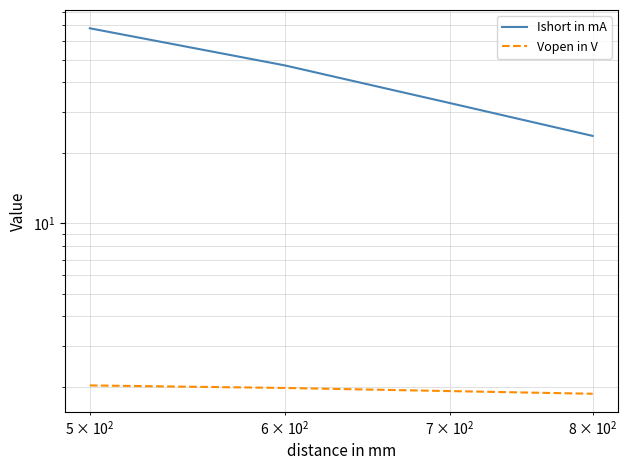

Reading left to right, transcribe all the data shown in this chart.

Ishort in mA: 68.0	47.2	32.6	23.6
Vopen in V: 2.0	2.0	1.9	1.9